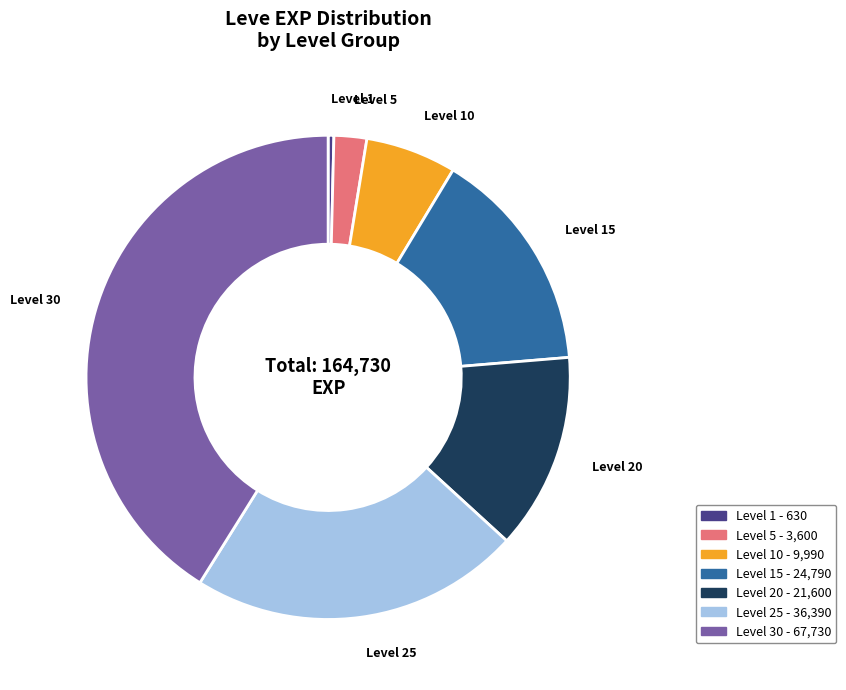

Does any single category account for the majority?

No